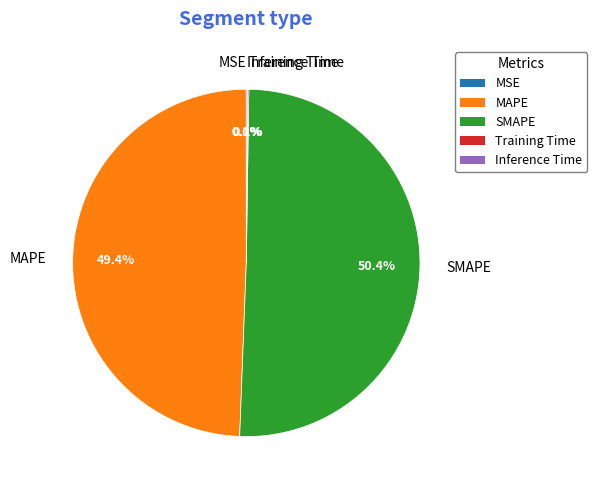

Which slice is the largest?

SMAPE